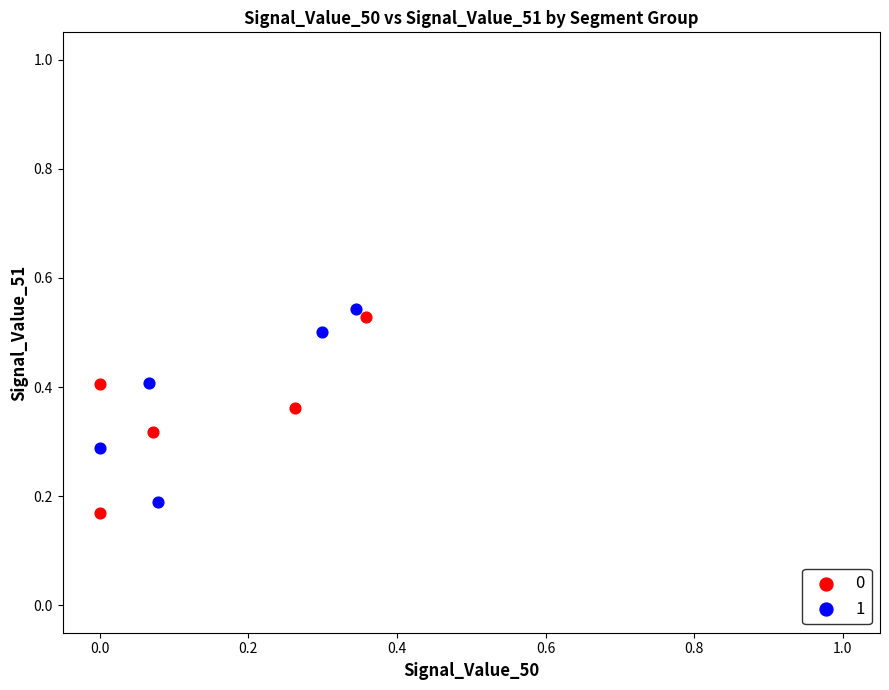

What are all the series names shown in the legend?

0, 1